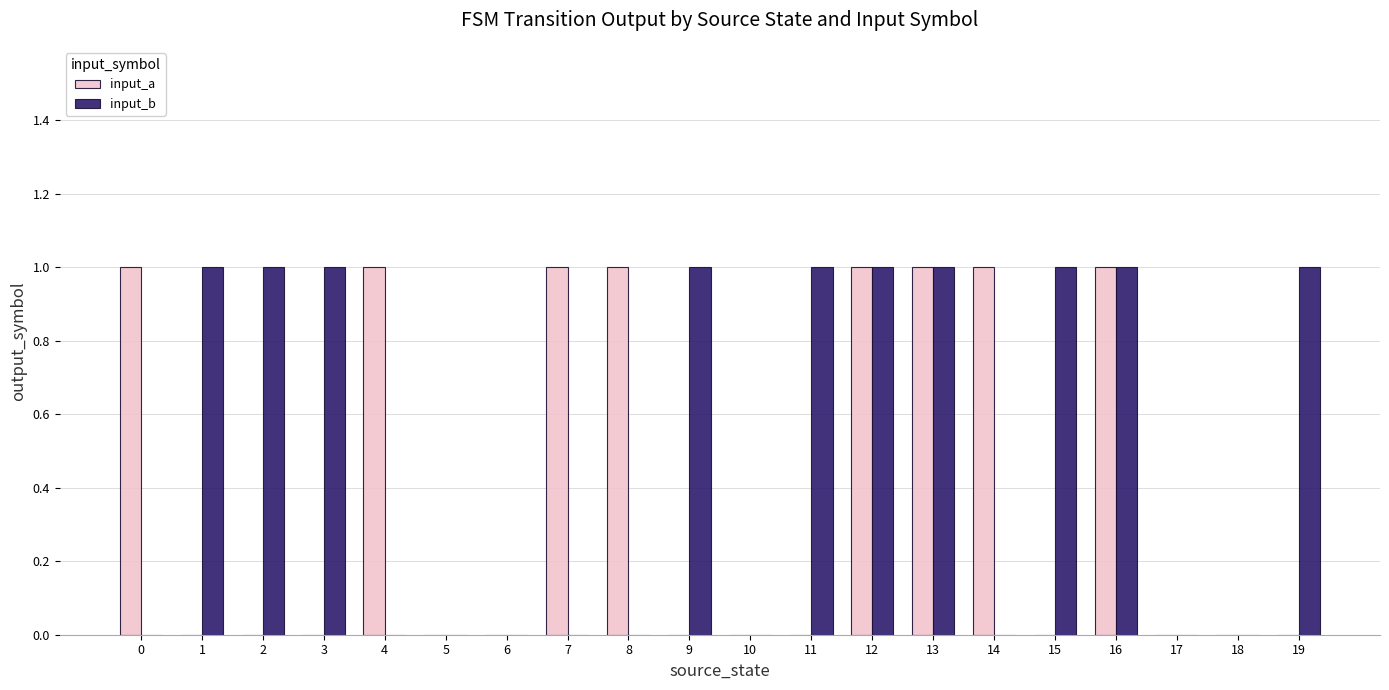

What value does the input_a series have at 7?

1